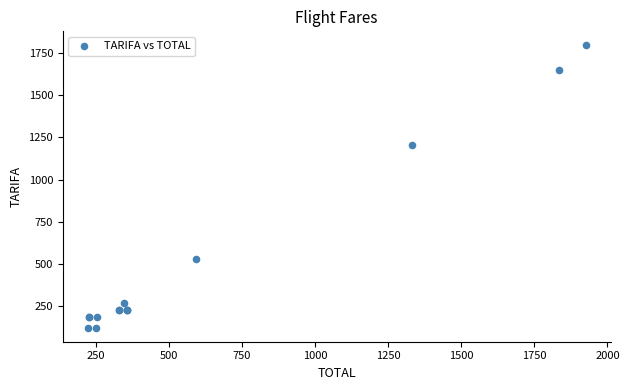

What Y value in the scatter plot is closest to 958?

1206.4